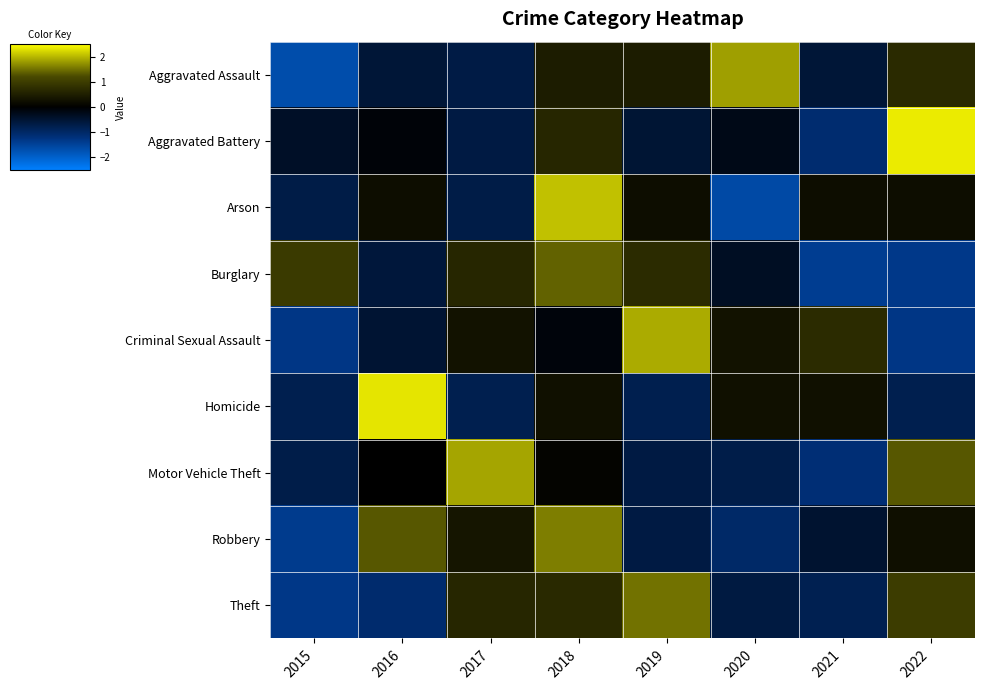

What is the minimum value shown in the chart?

-1.7